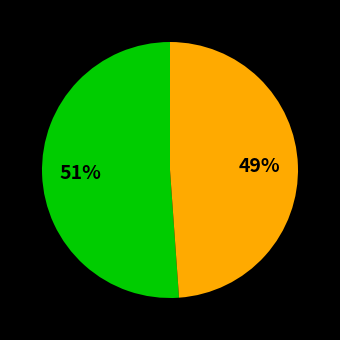

How many segments does this pie chart have?

2